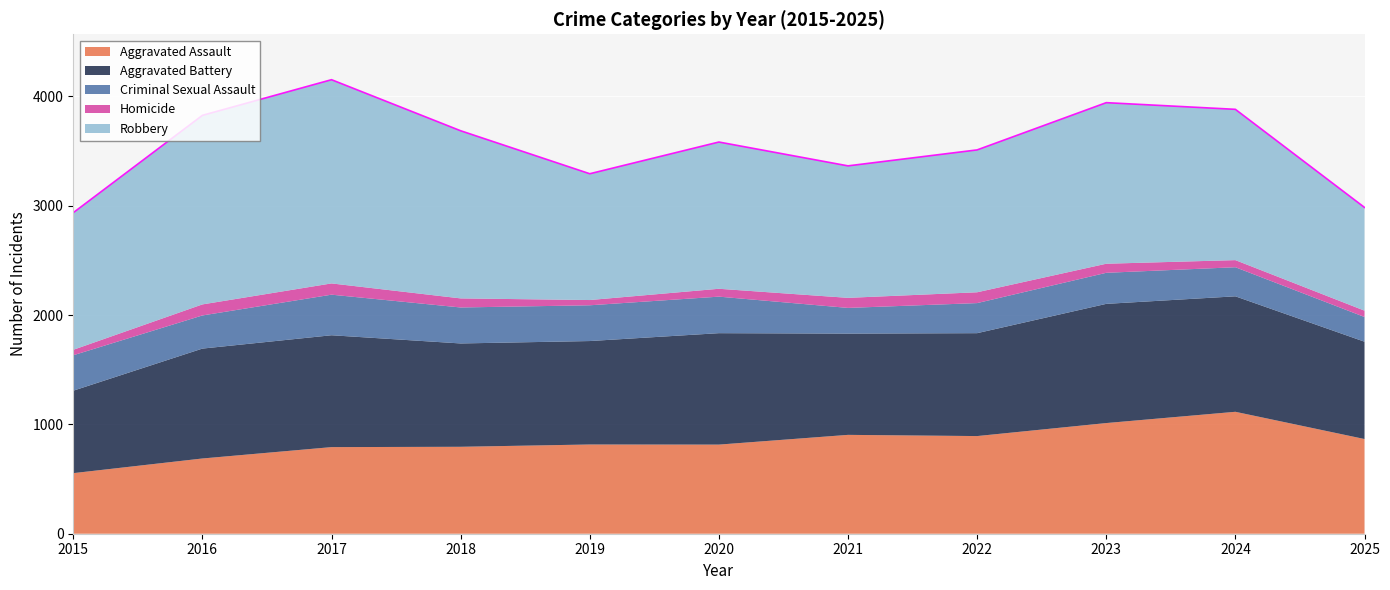

True or false: Aggravated Assault has a value of 1410 at 2019.

False